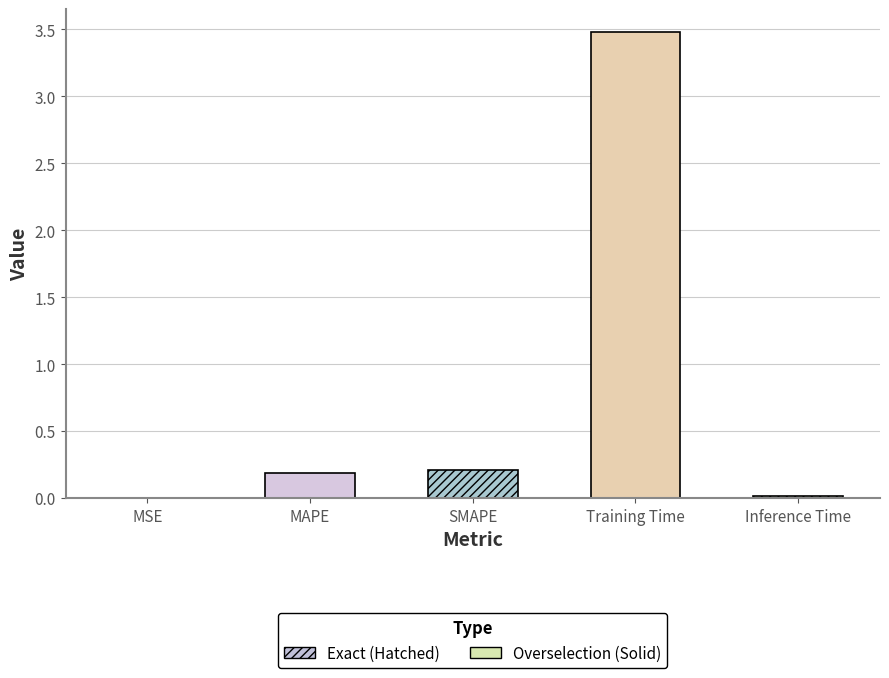

What is the label of the 2nd bar from the left?

MAPE